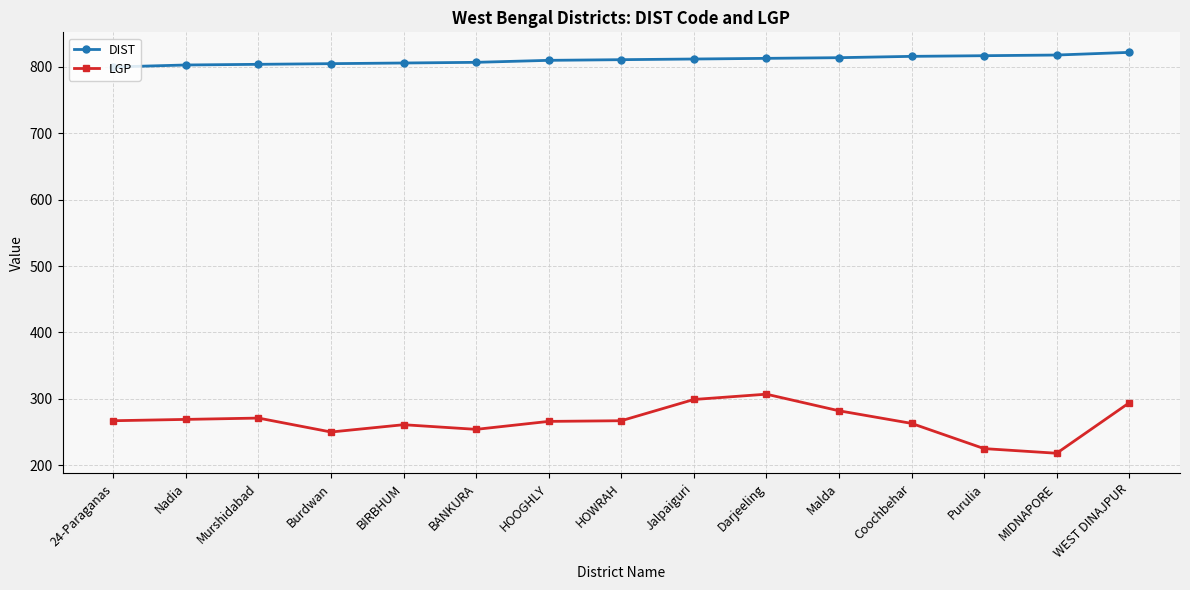

What is the smallest value displayed?

218